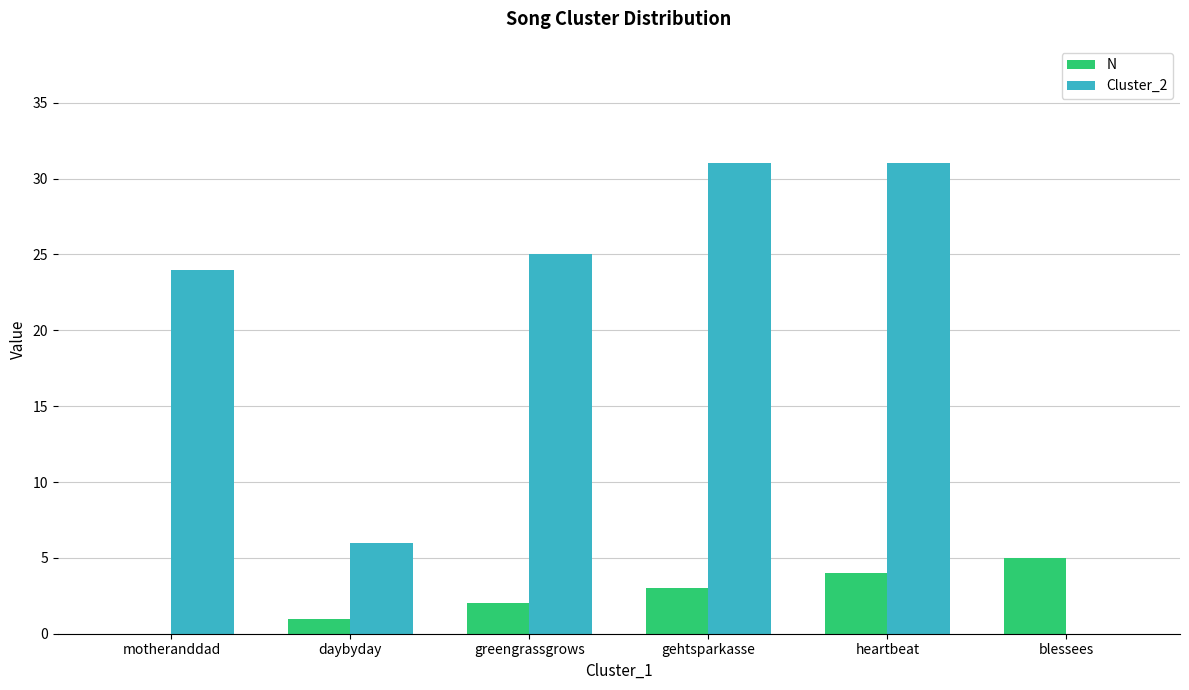

The value of N at gehtsparkasse is 3. True or false?

True